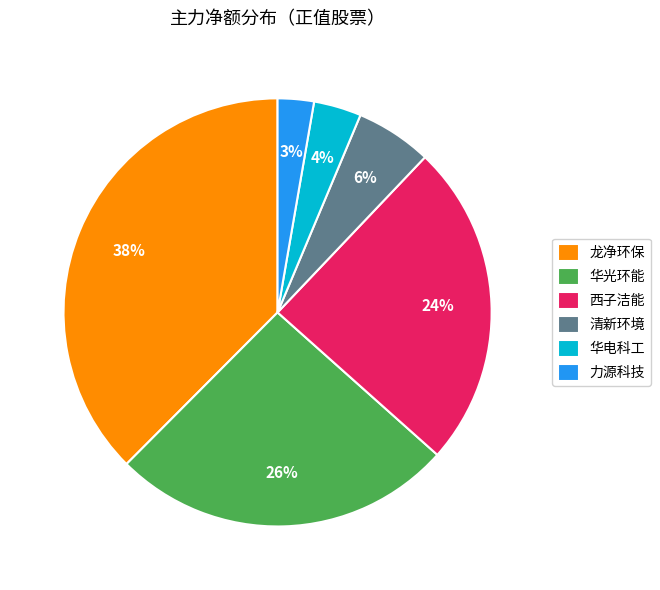

What is the ratio of the value at 华光环能 to the value at 龙净环保?

0.7